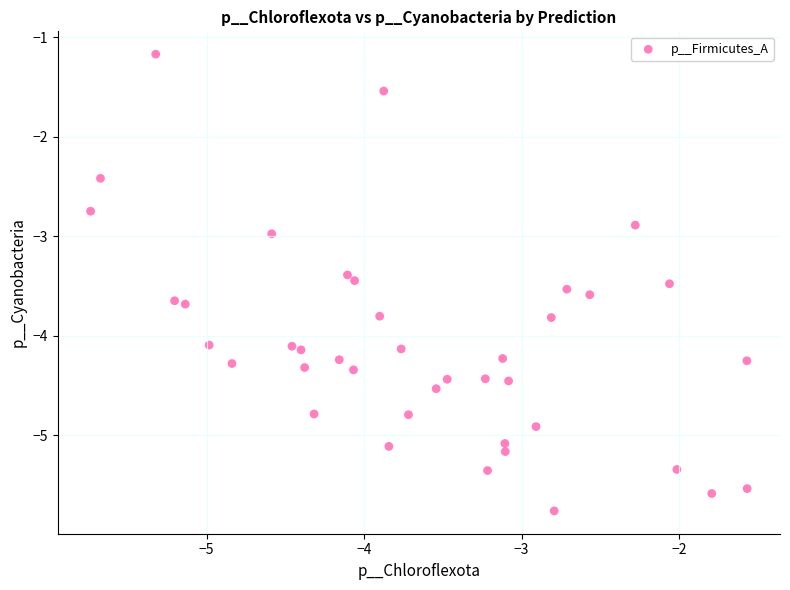

What is the range of X values (max minus min)?

4.2